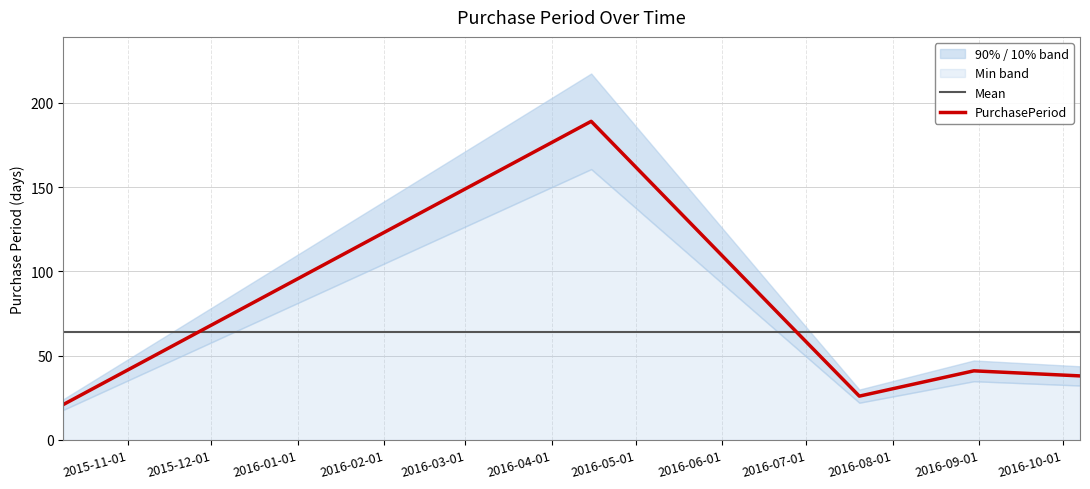

What is the highest value of the PurchasePeriod series?

189.0